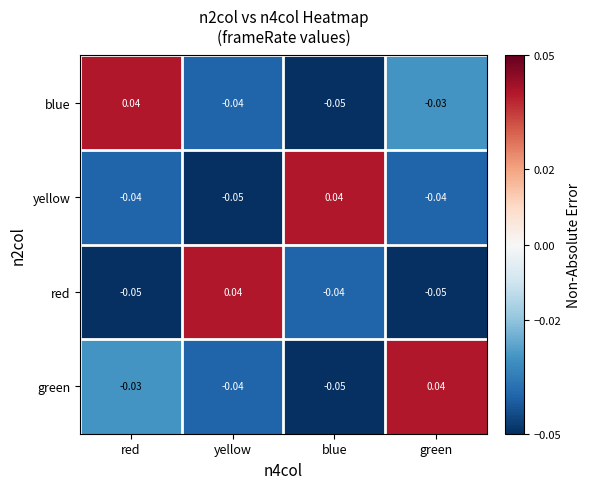

Between red and blue, which series saw the biggest shift?

blue